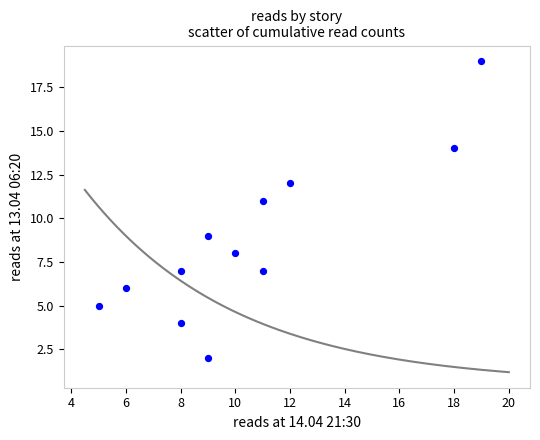

What is the range of Y values (max minus min)?

17